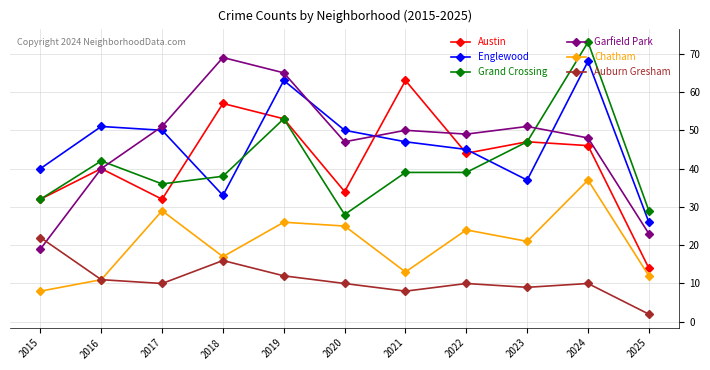

At which label is Garfield Park closest to 44?

2020